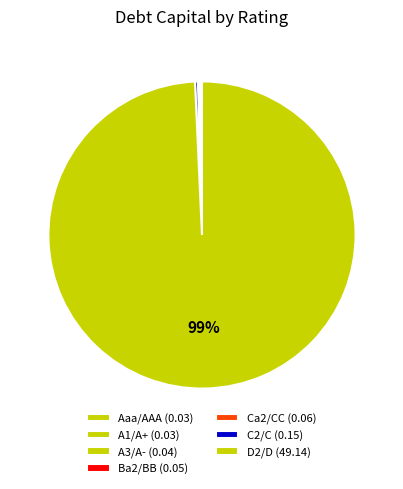

What is the smallest slice in the pie chart?

A1/A+